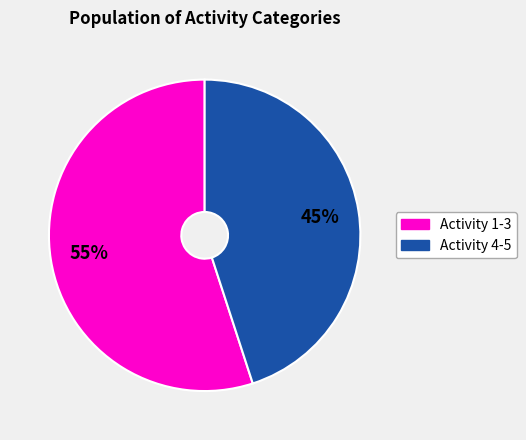

Is there a majority slice in this chart?

Yes